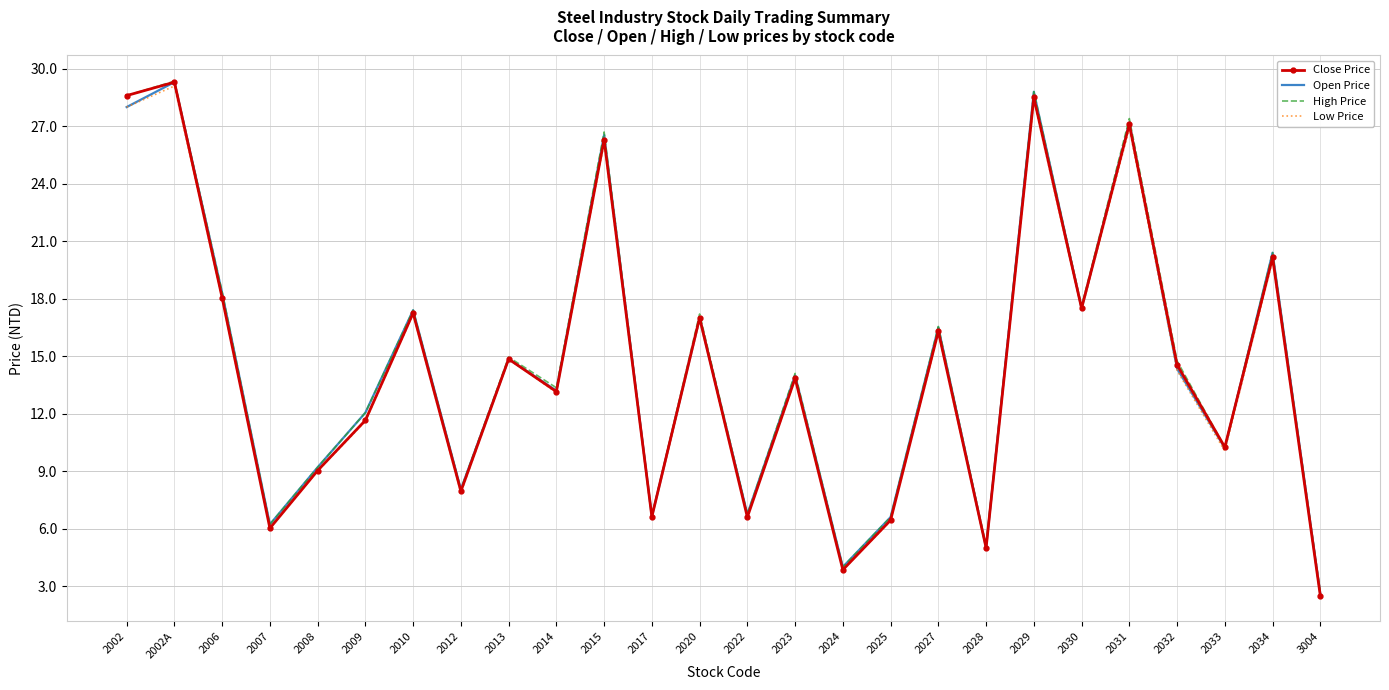

The Close Price series shows 25.6 at 2020. True or false?

False